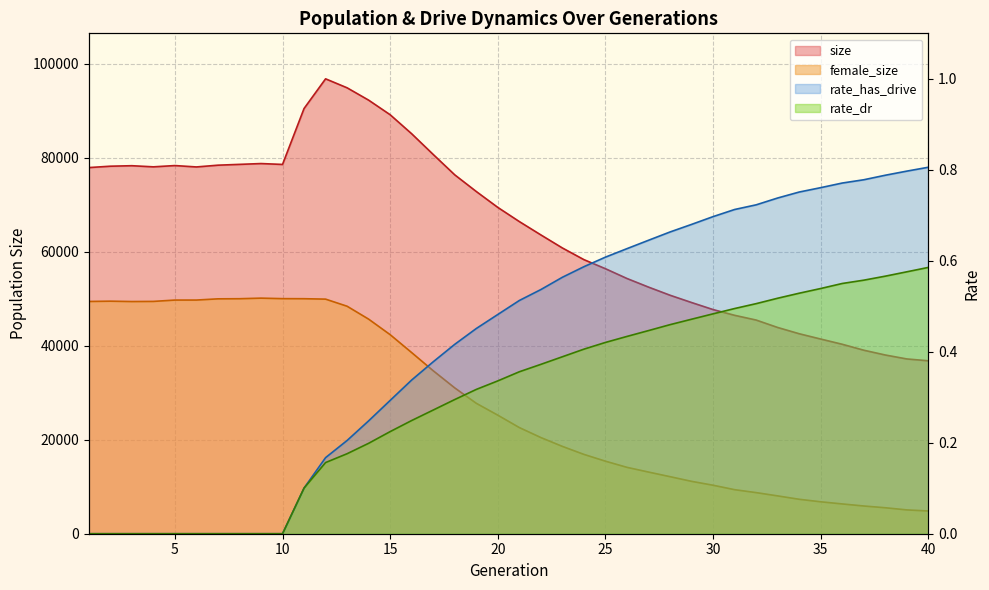

How many data points does each series have?

40